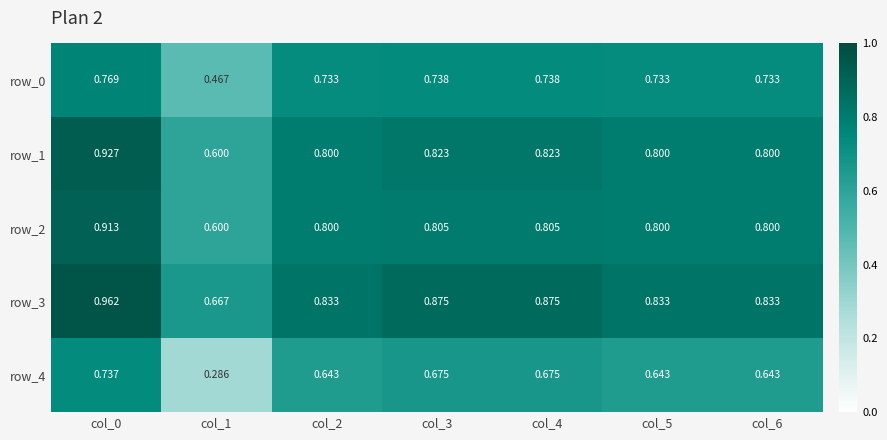

What is the average value of the row_4 series?

0.6